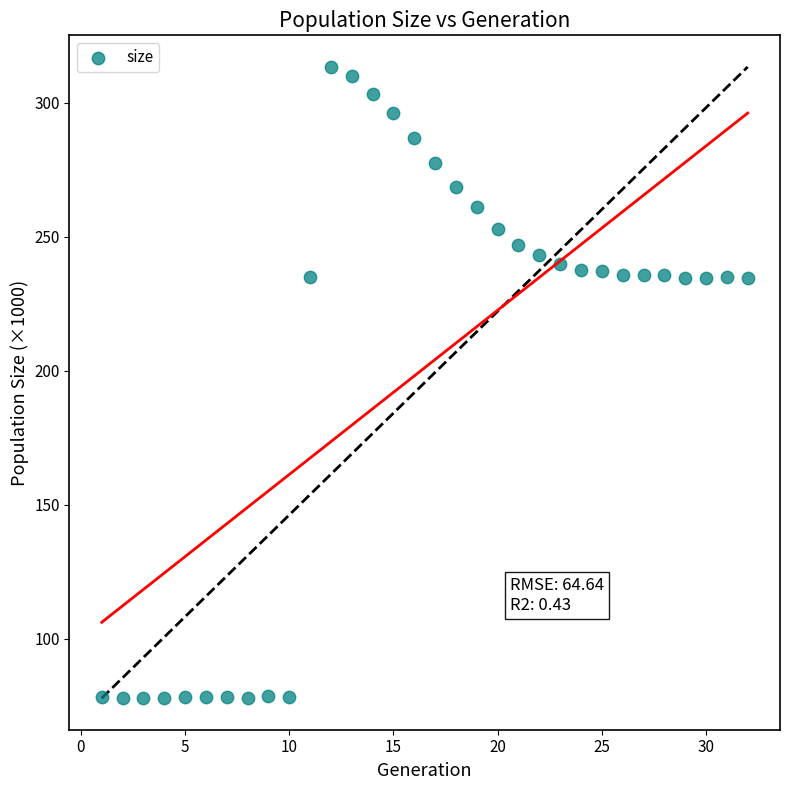

What is the range of Y values (max minus min)?

235.5